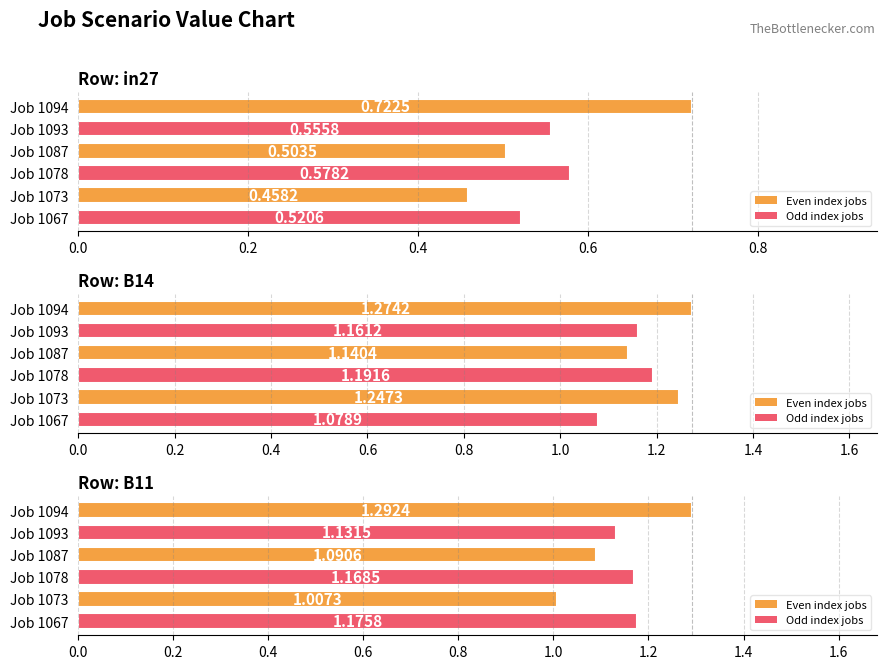

Which series changed the most between job523_scenario0_1073 and job529_scenario1_1087?

B11